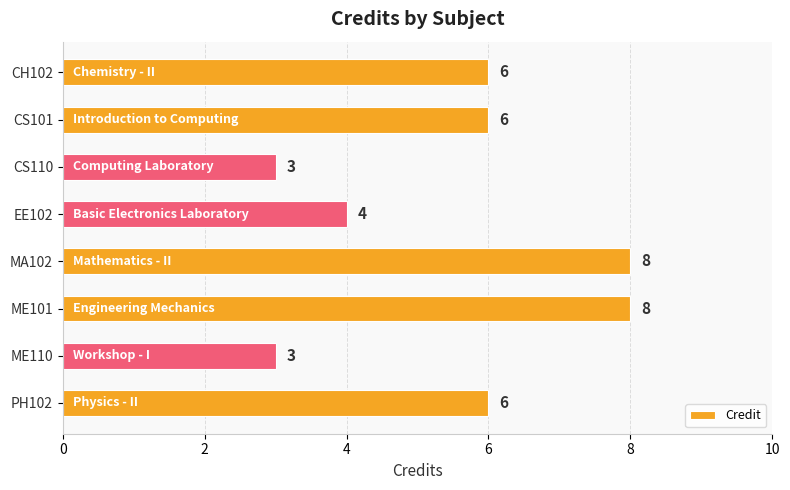

The value at PH102 is 6. True or false?

True